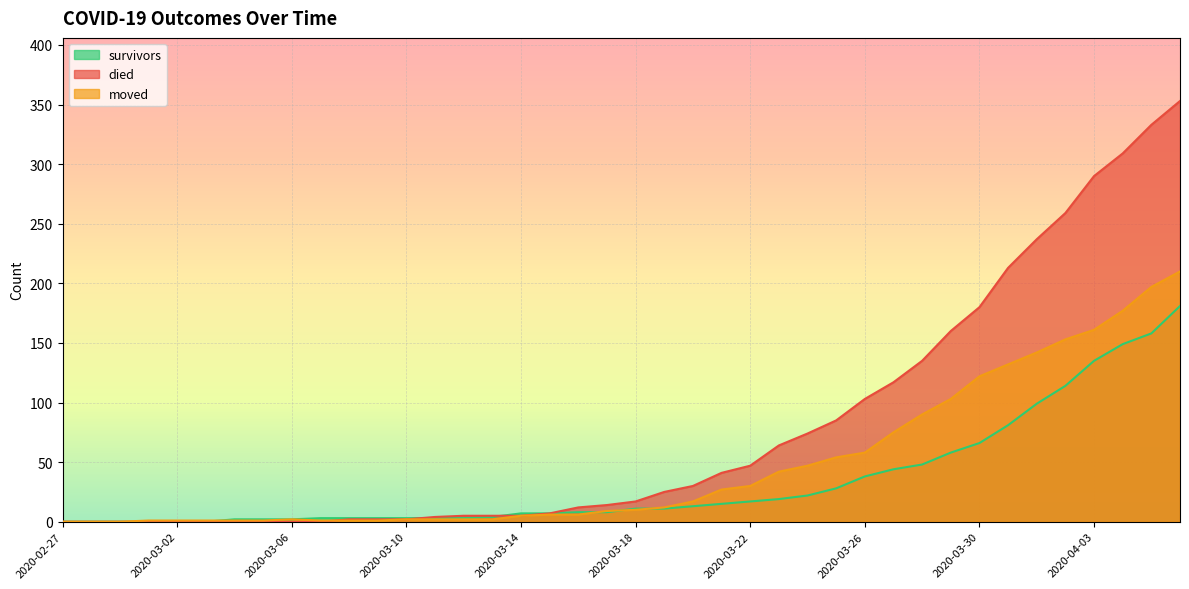

At which label does survivors reach its peak?

2020-04-06